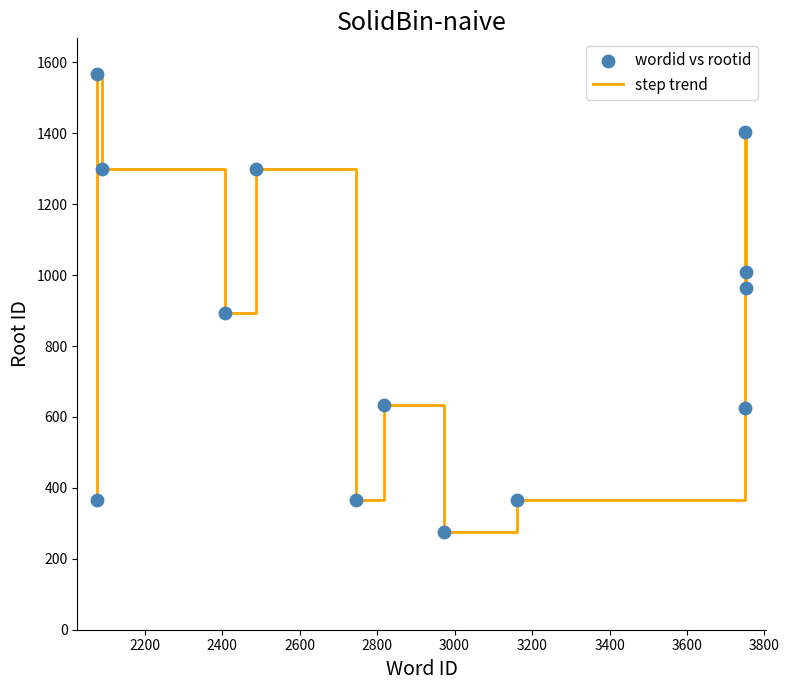

What is the difference between the maximum and minimum values?

1291